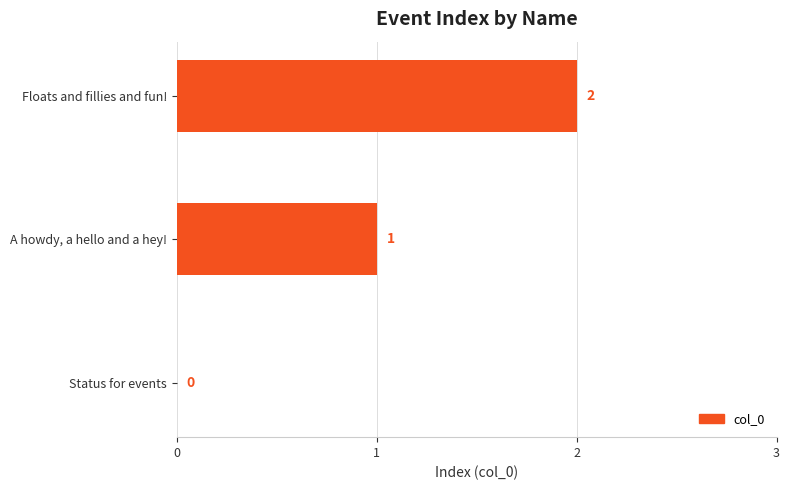

Between A howdy, a hello and a hey! and Status for events, which is larger?

A howdy, a hello and a hey!